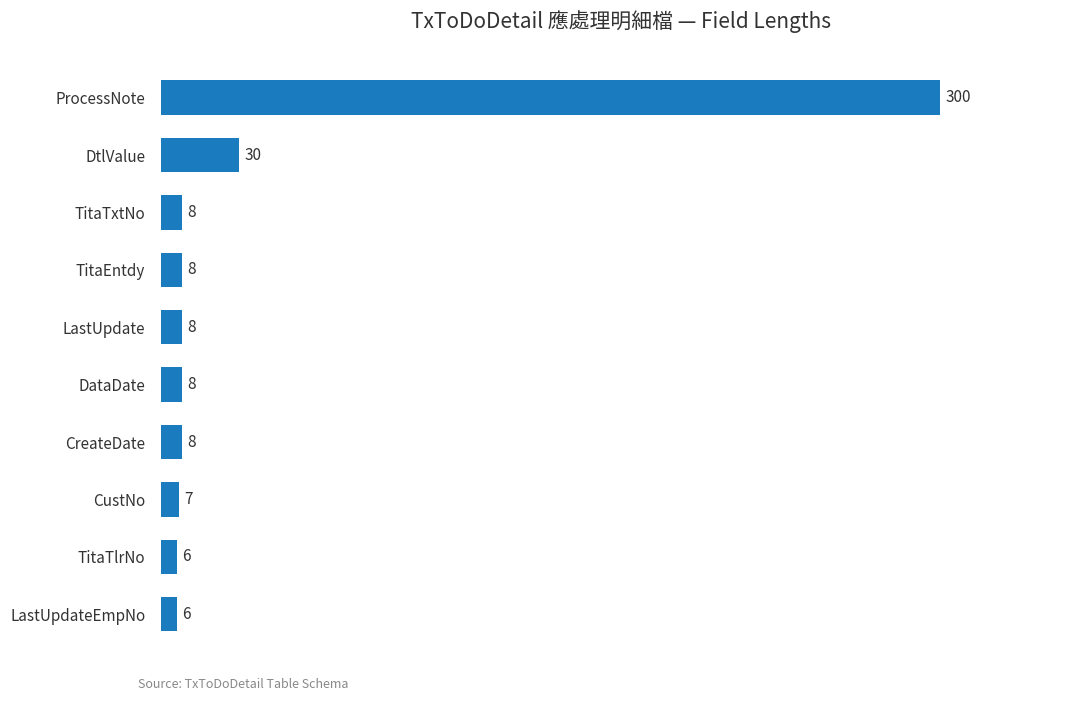

Between TitaTlrNo and DtlValue, which is larger?

DtlValue